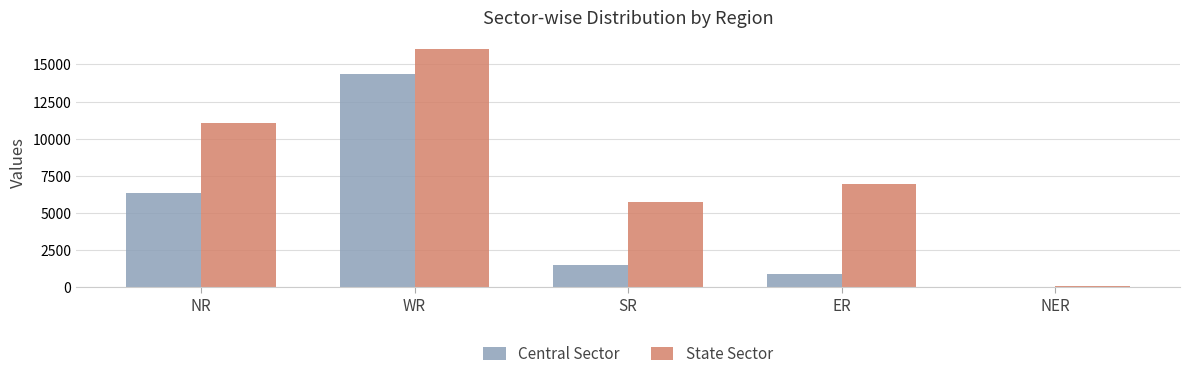

What is the approximate value of State Sector at SR, to the nearest 100?

5700